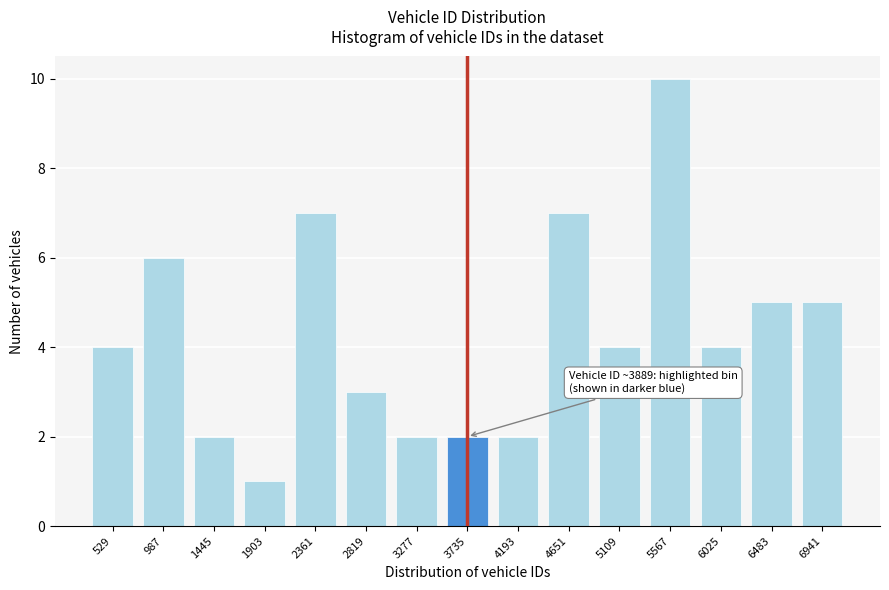

Reading left to right, transcribe all the data shown in this chart.

529=4	987=6	1445=2	1903=1	2361=7	2819=3	3277=2	3735=2	4193=2	4651=7	5109=4	5567=10	6025=4	6483=5	6941=5